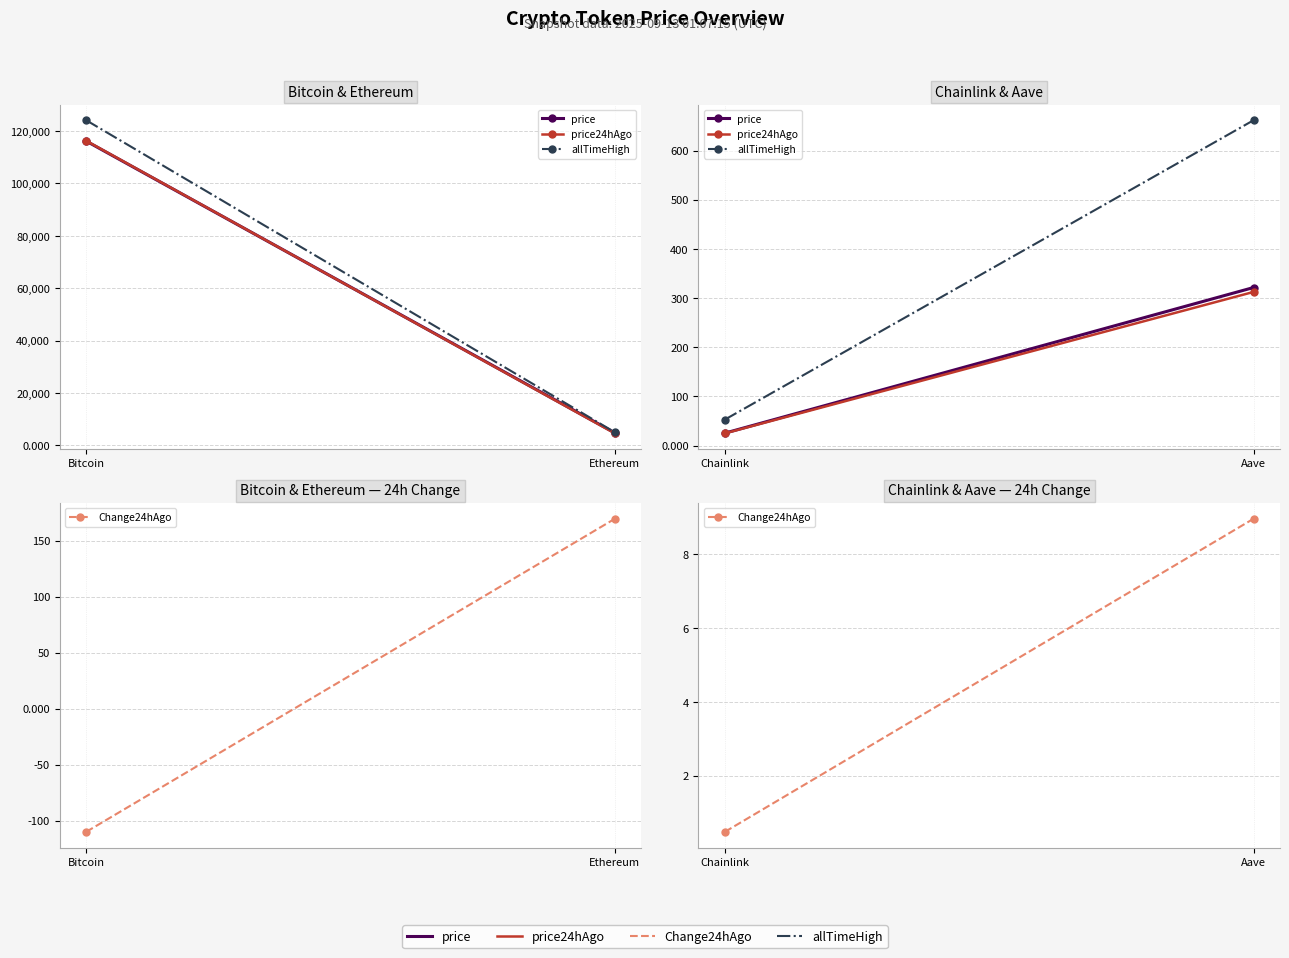

Which series has the largest total across all categories?

allTimeHigh